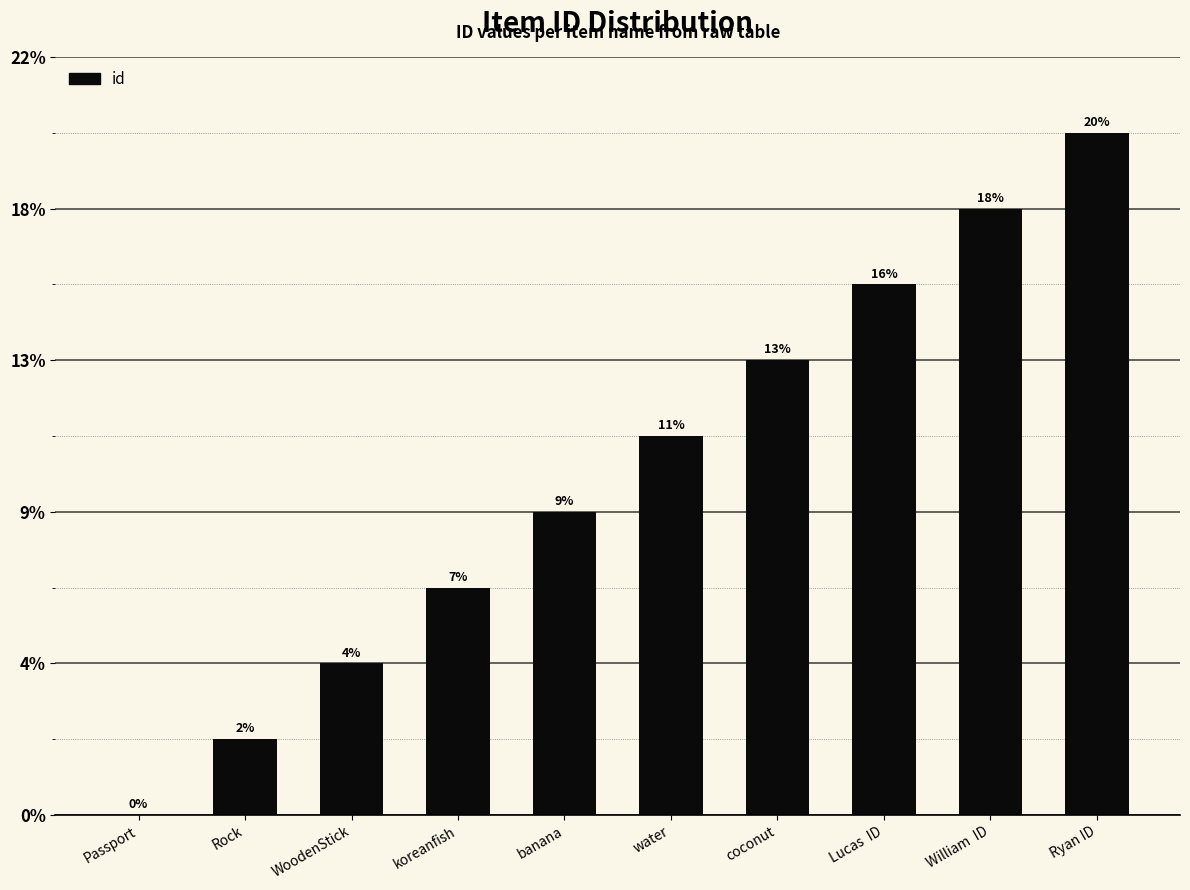

Are the bars horizontal?

No